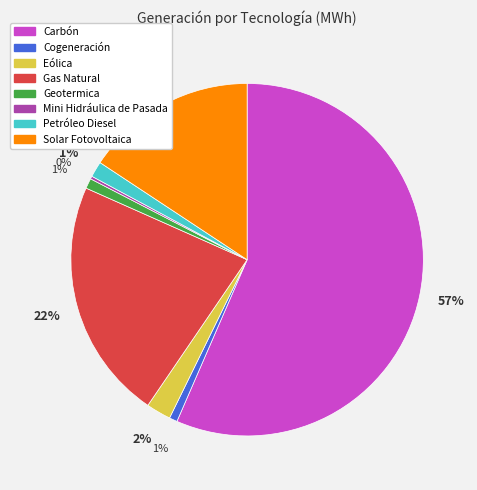

Combined, do Geotermica and Solar Fotovoltaica account for over 50%?

No